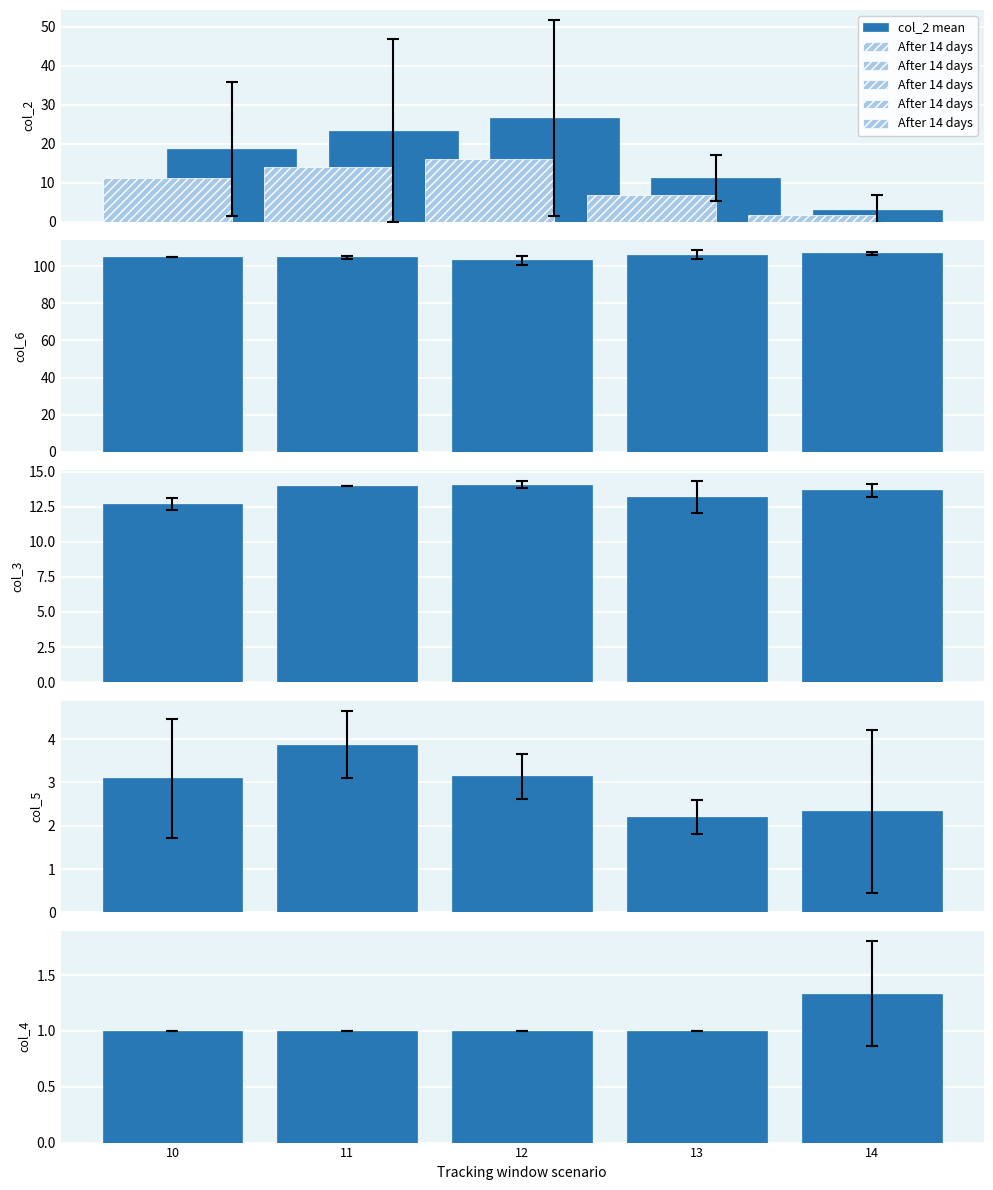

What value does the col_6 mean series have at 10?

105.0